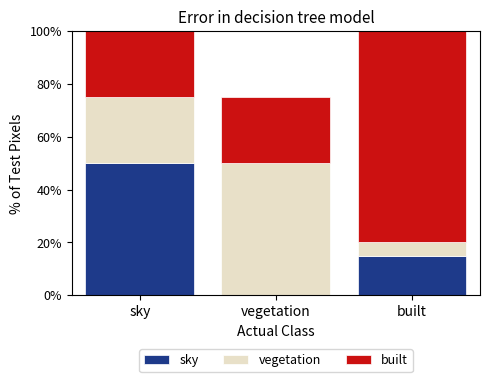

What is the total value across all series at vegetation?

75